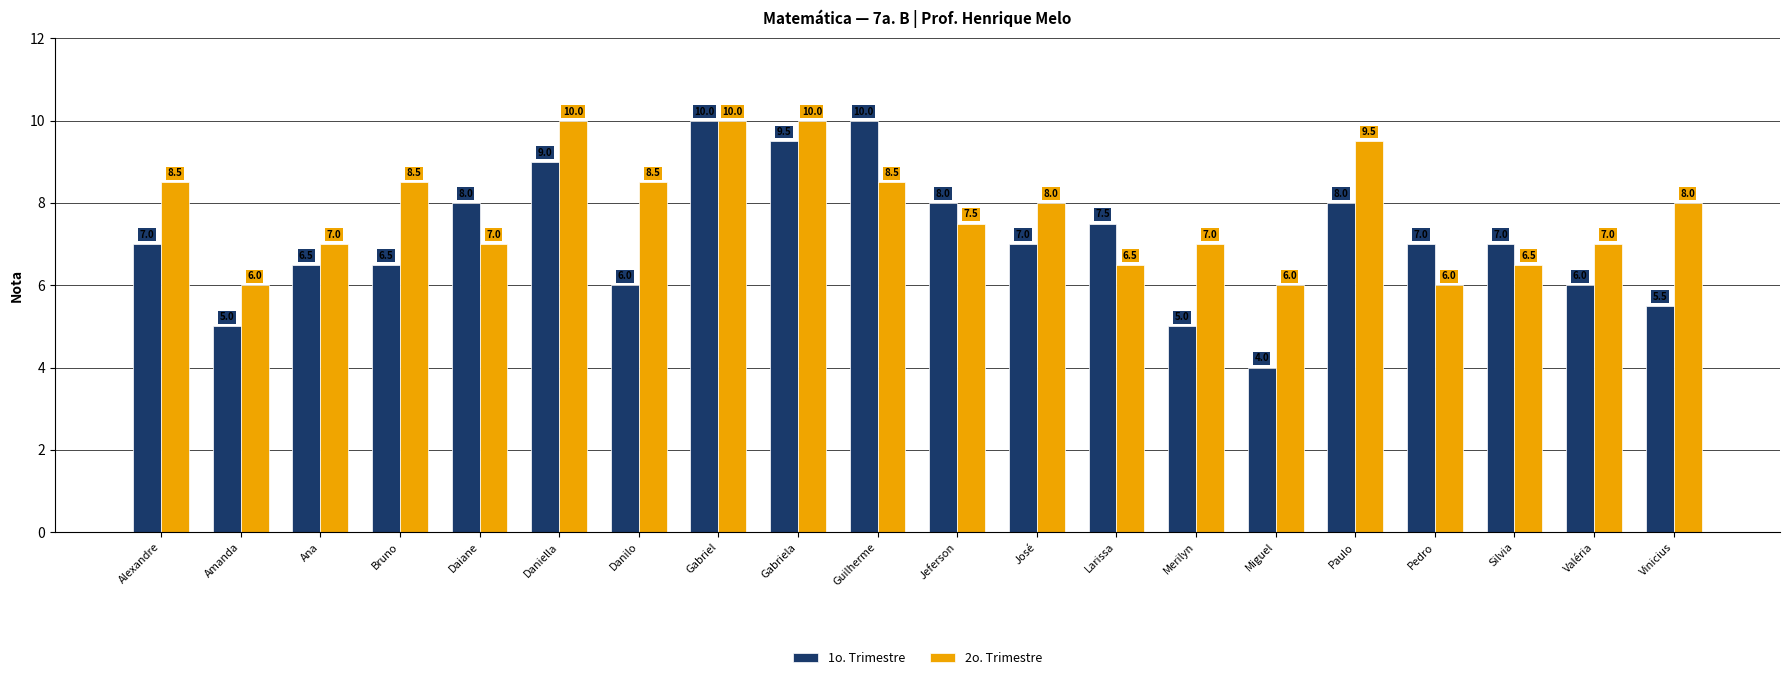

List the series in order of their overall mean, lowest first.

1o. Trimestre, 2o. Trimestre